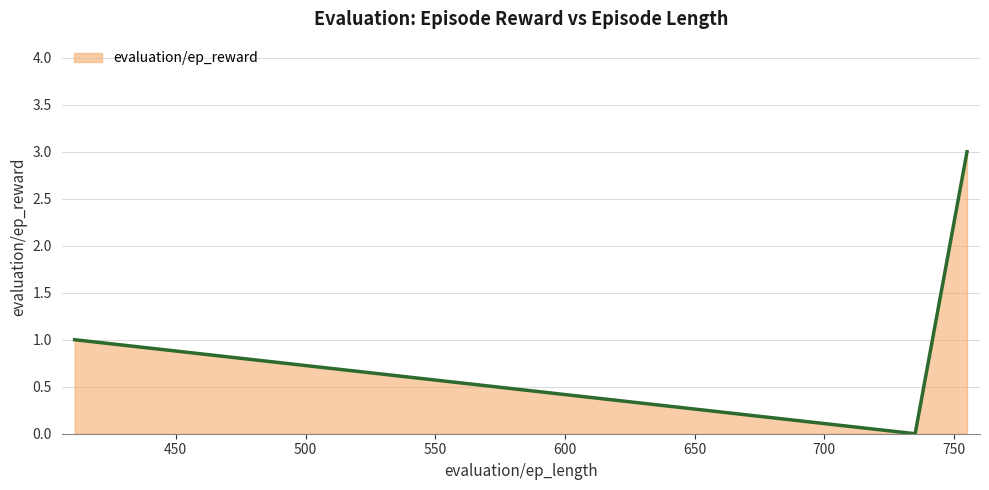

Count the number of data series in this chart.

1